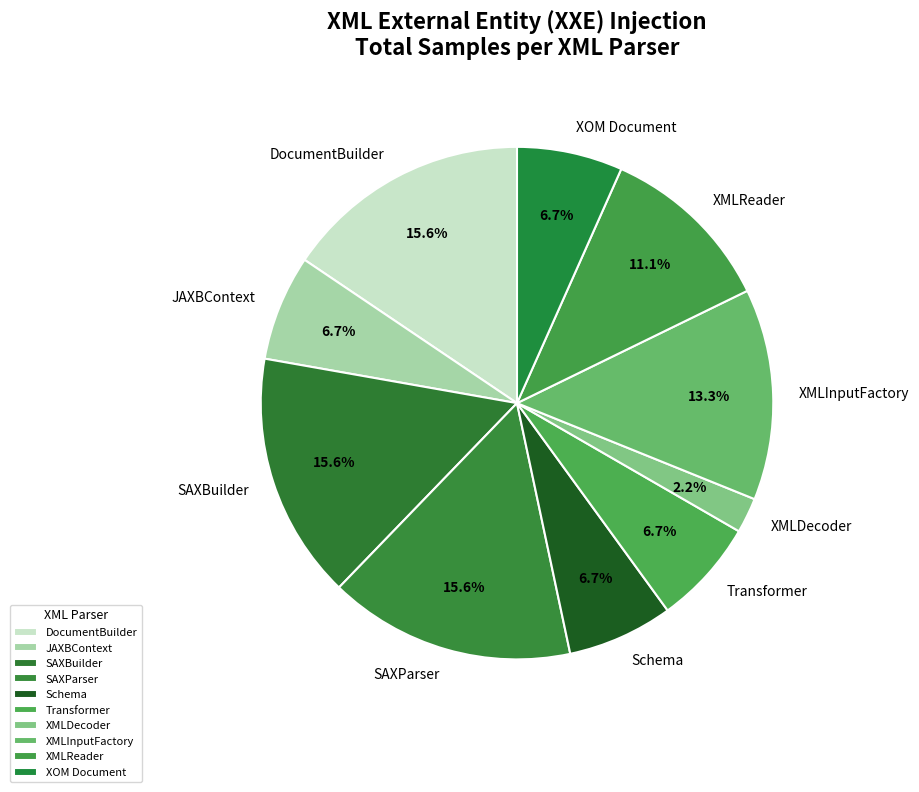

Approximately how many times larger is the value at SAXParser compared to XOM Document?

2.3